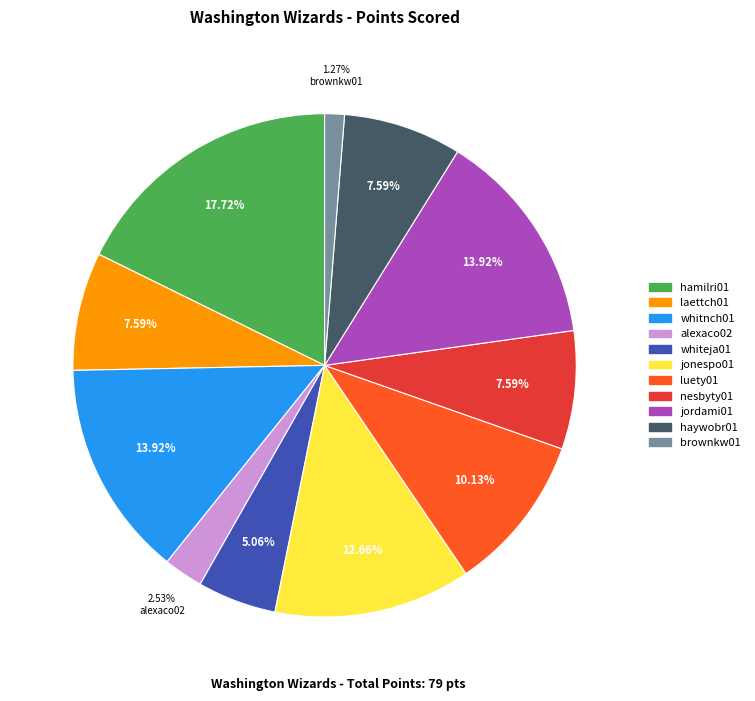

How many slices are in this pie chart?

11